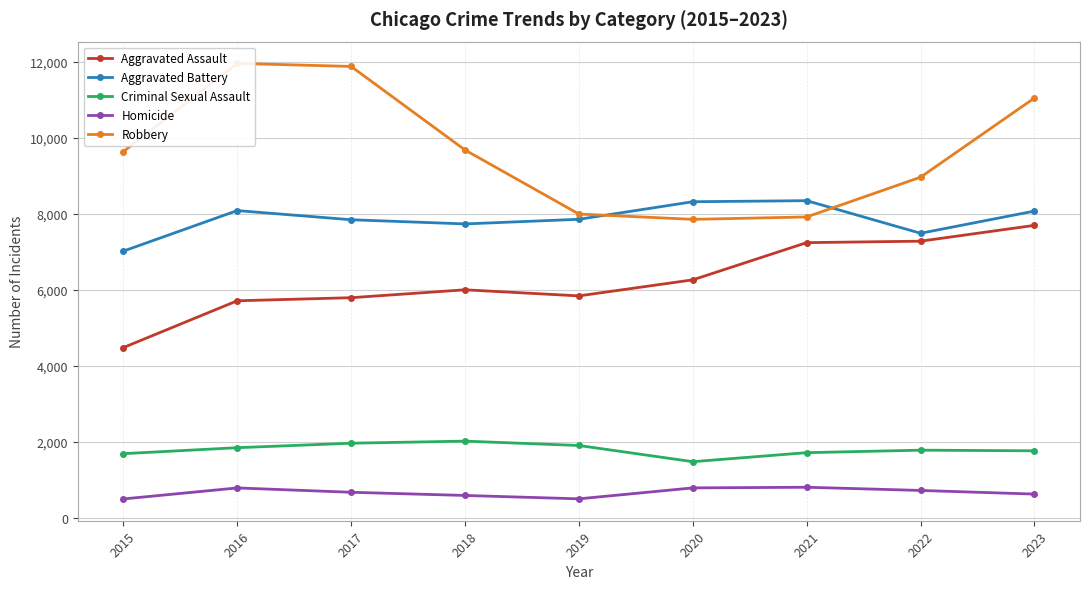

List the series in order of their peak value, lowest first.

Homicide, Criminal Sexual Assault, Aggravated Assault, Aggravated Battery, Robbery